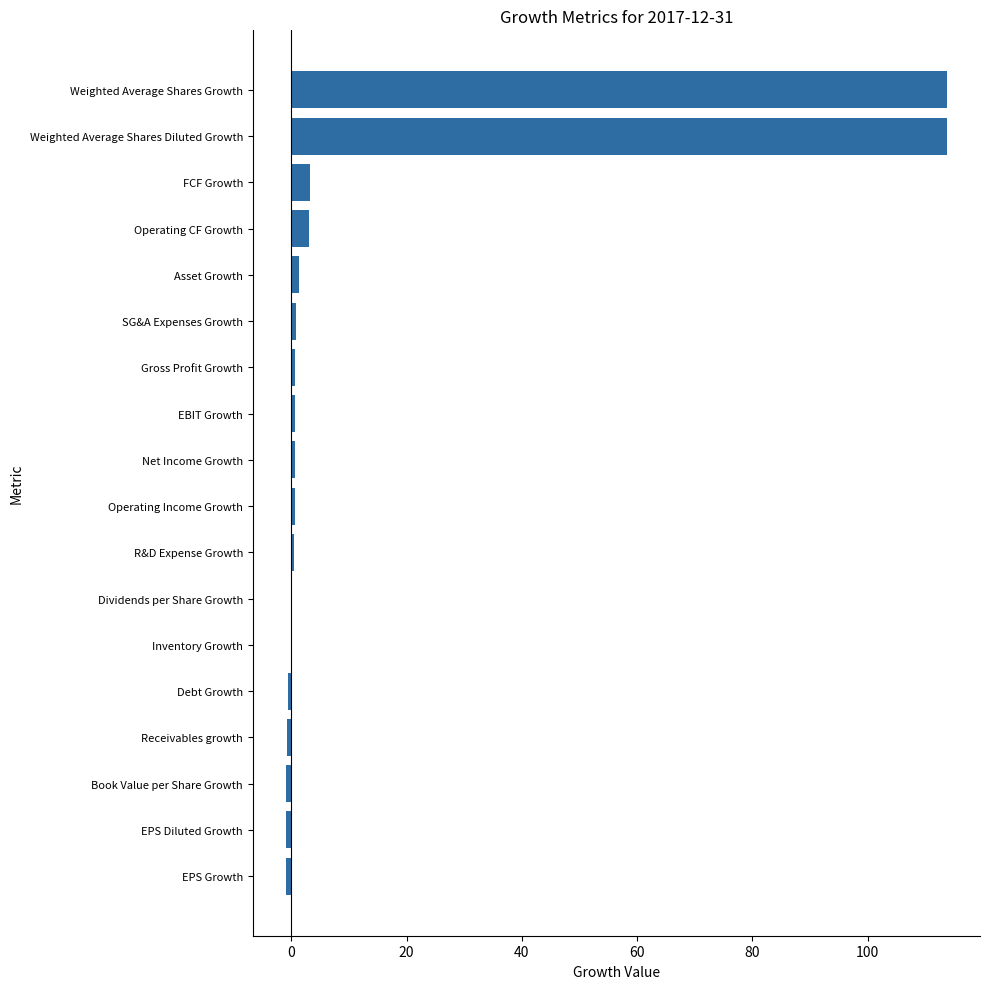

Is it true that the value at Weighted Average Shares Diluted Growth is 200.0?

False